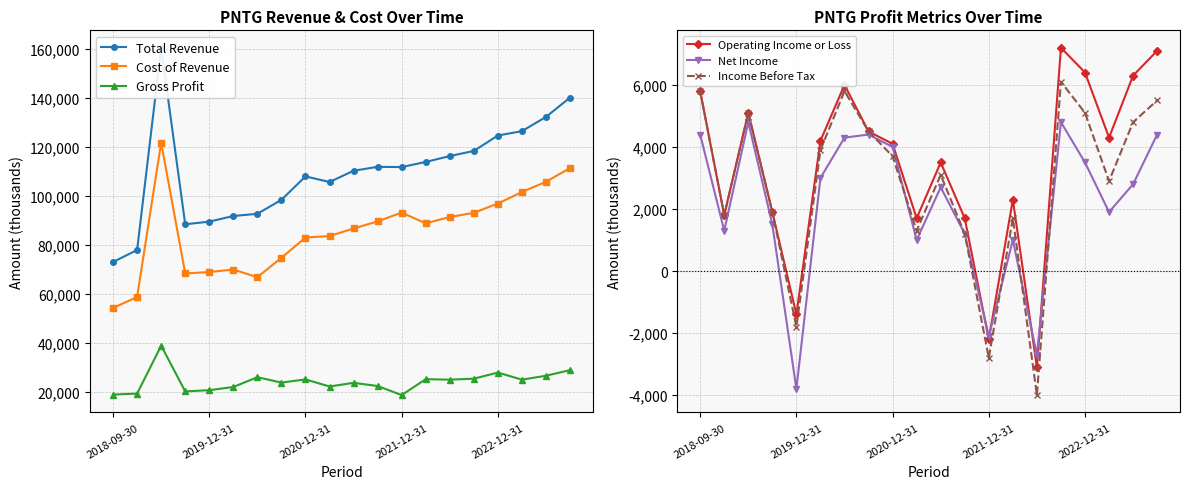

What is the highest value of the Cost of Revenue series?

121800